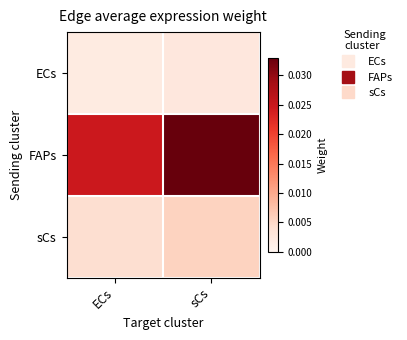

Which label corresponds to the smallest value in the chart?

ECs